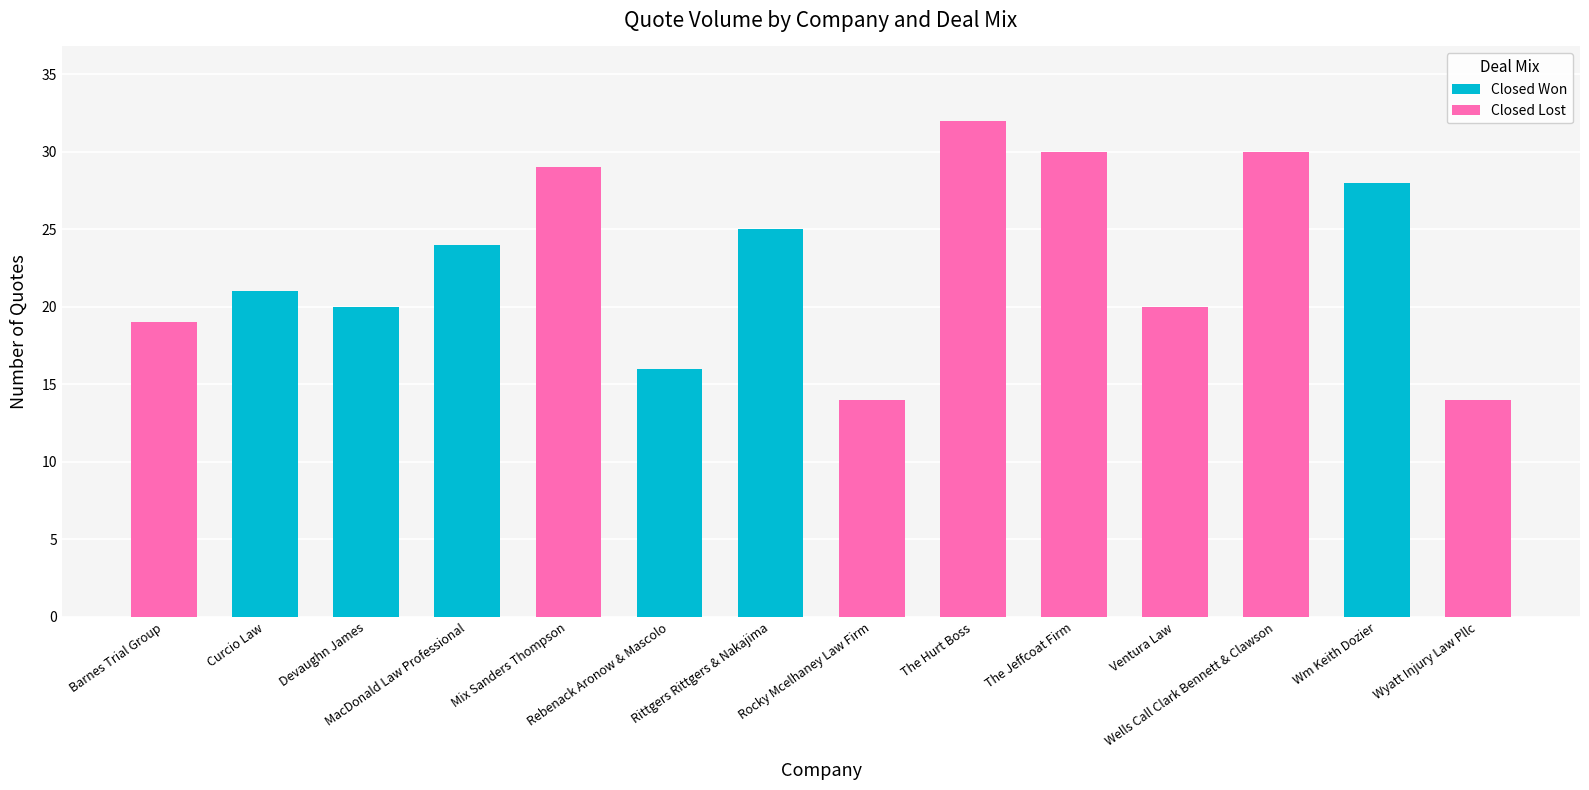

Does the chart contain stacked bars?

Yes